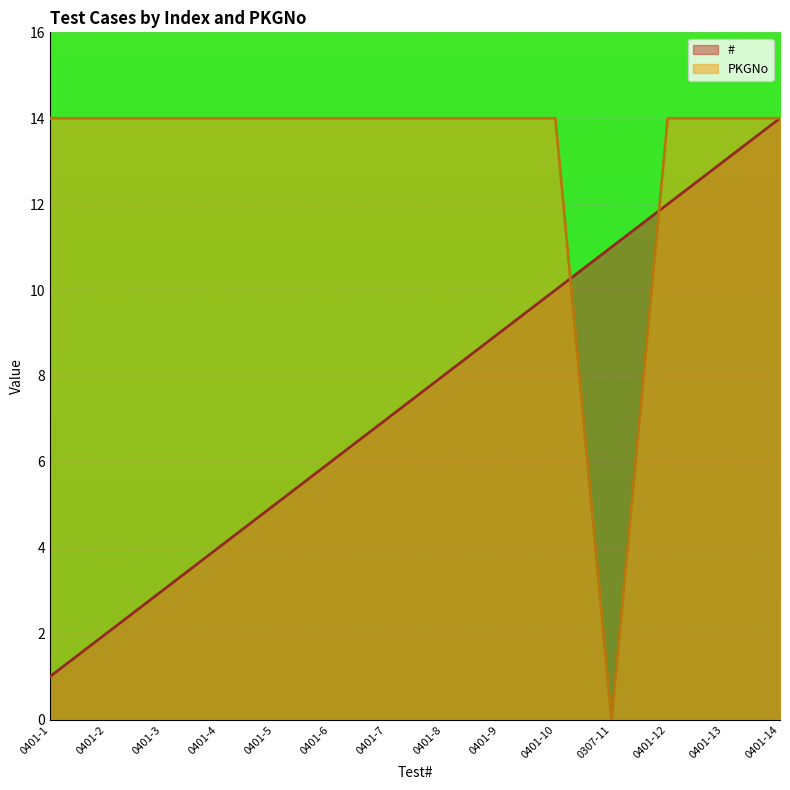

Is it true that # equals 7 at 0401-12?

False